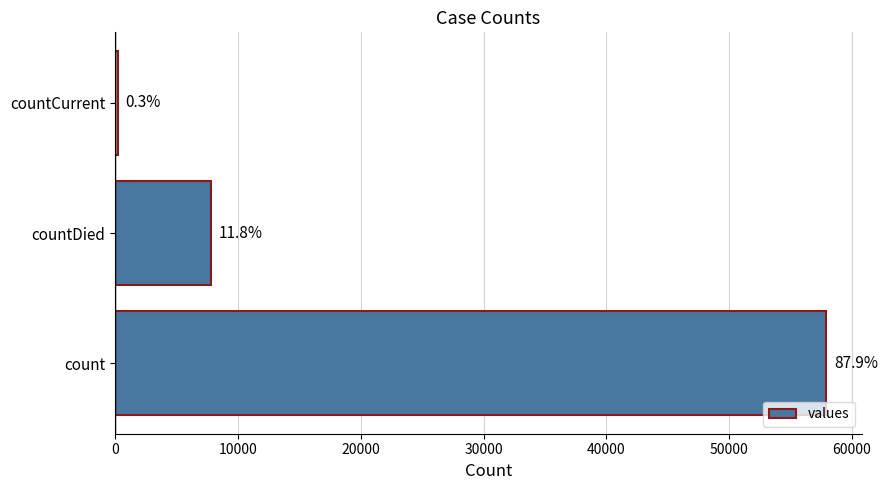

Are the bars horizontal?

Yes